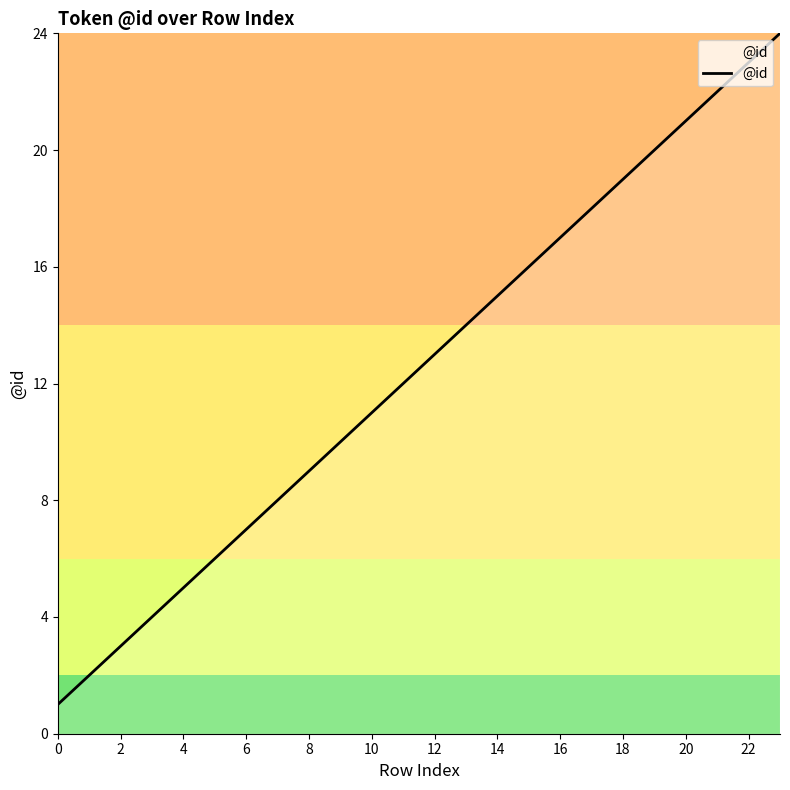

What is the difference between the maximum and minimum values?

23